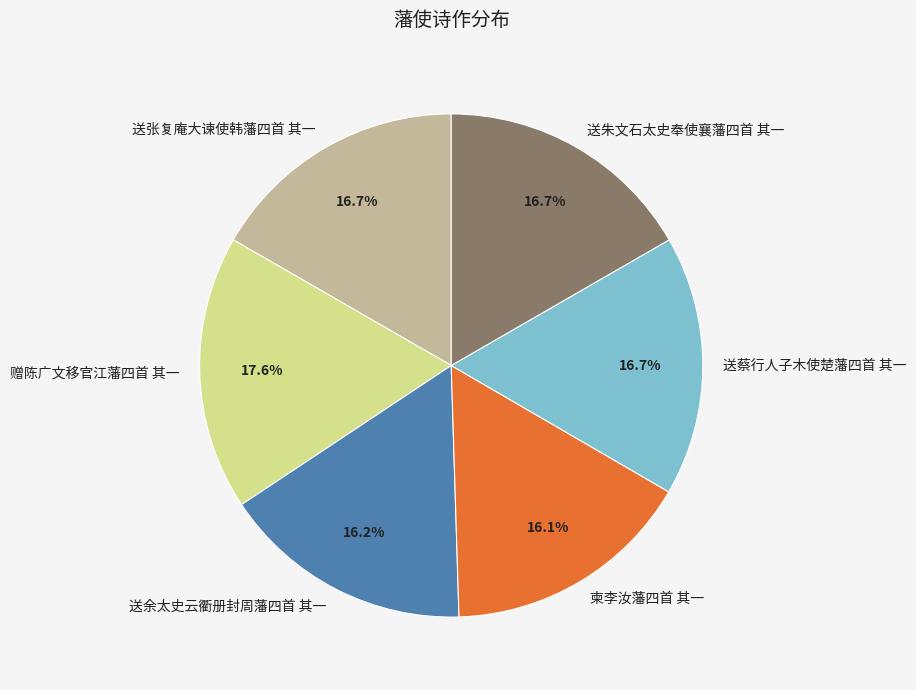

Count the number of slices in the pie.

6